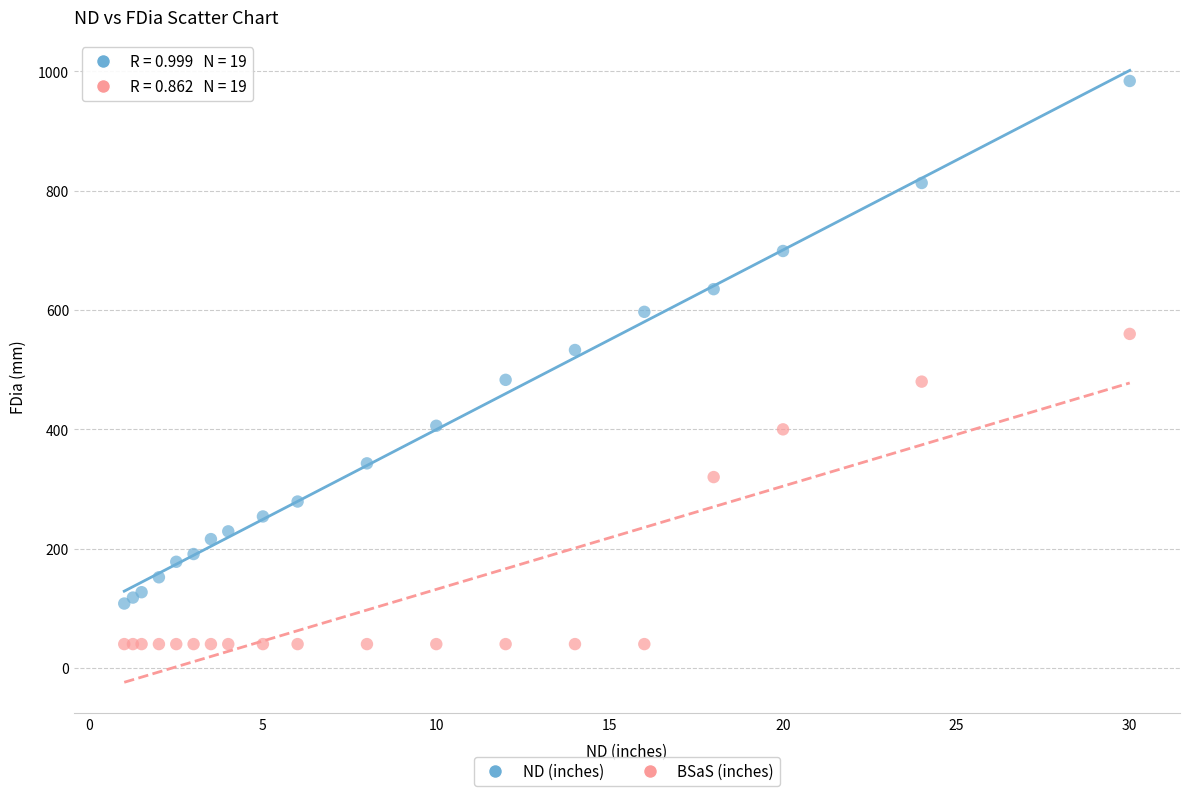

Which series has the widest spread of Y values?

ND (inches)